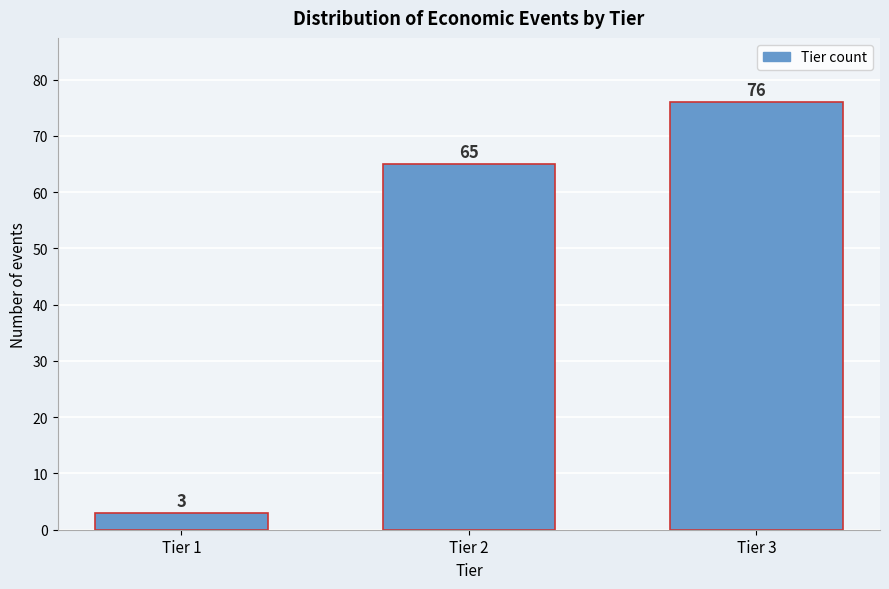

Reading left to right, what are all the values shown in this chart?

3	65	76